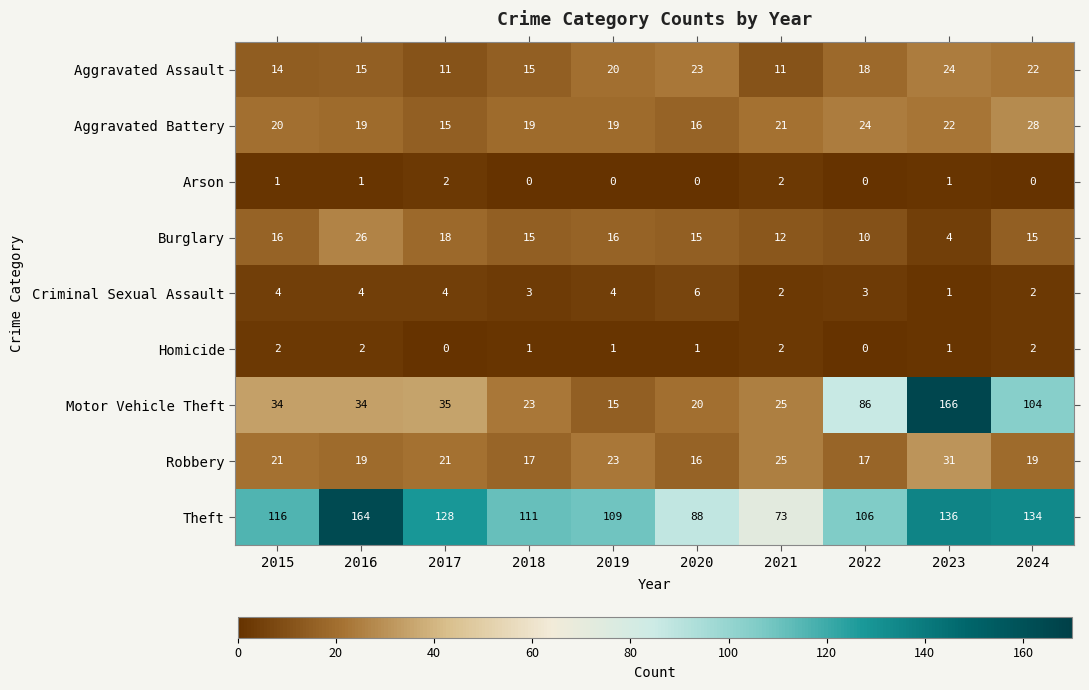

Which series has the widest spread of values?

Motor Vehicle Theft